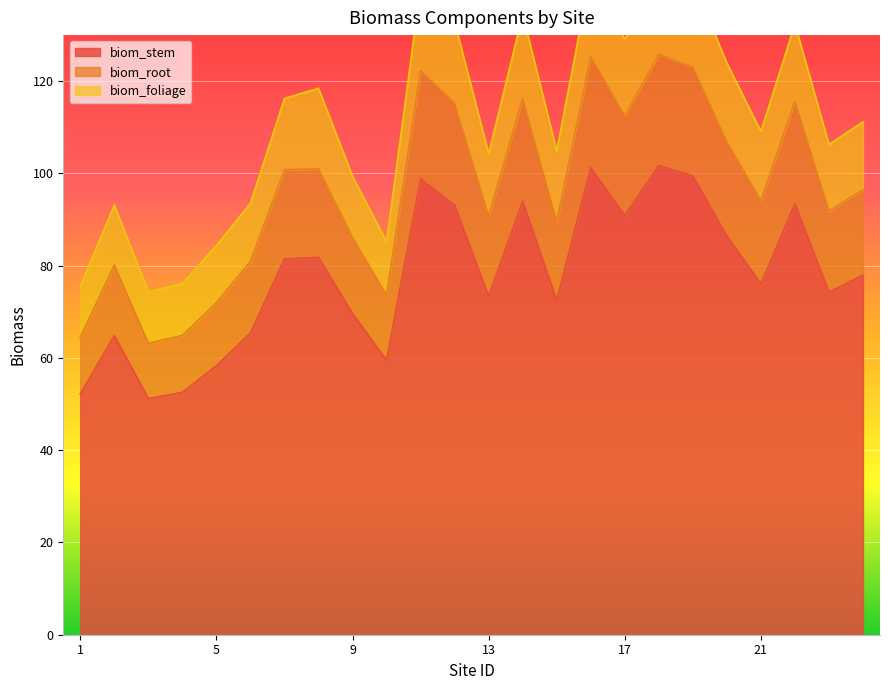

The biom_stem series shows 73.3 at 13. True or false?

True